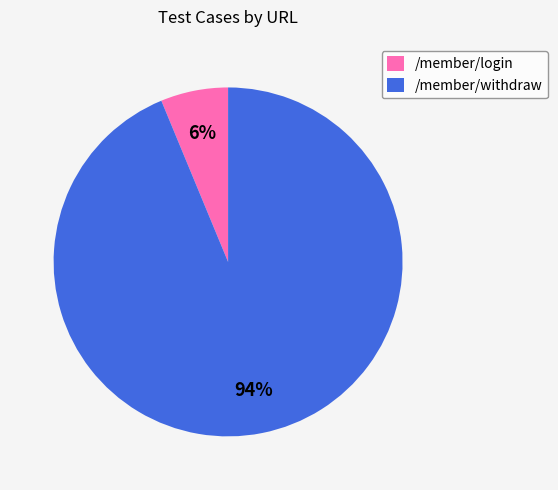

To the nearest percent, what is the average slice percentage?

50%